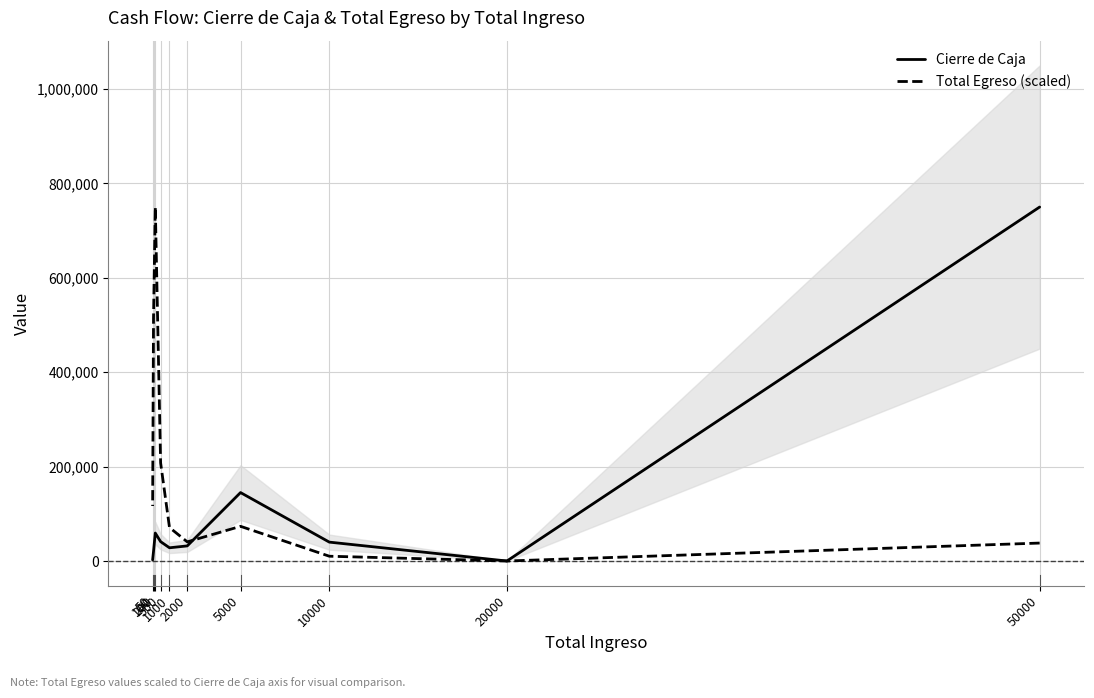

How many data points in Cierre de Caja are less than 40000?

5